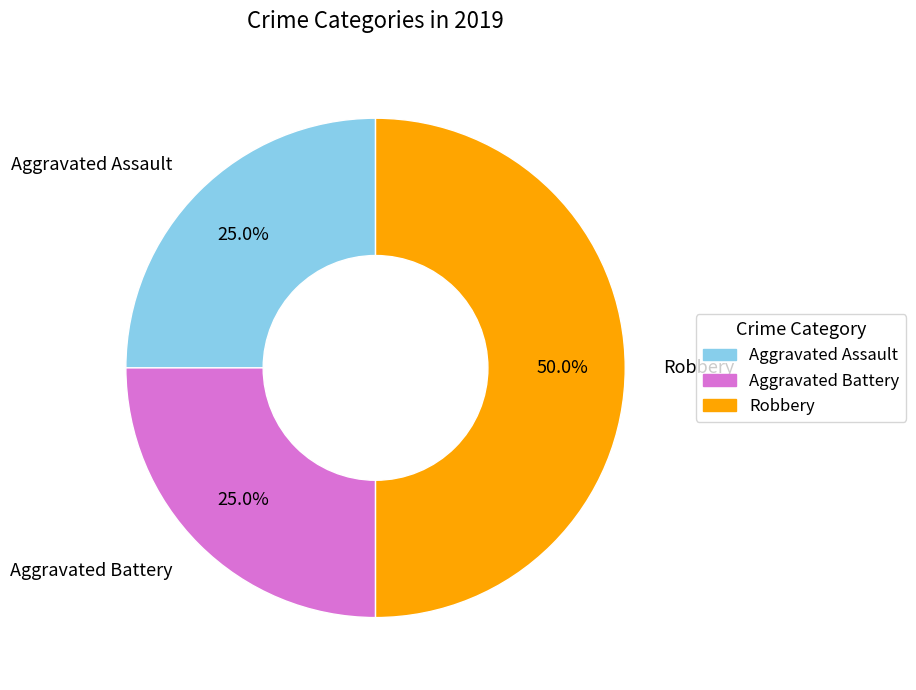

To the nearest percent, what portion does Aggravated Battery represent?

25%